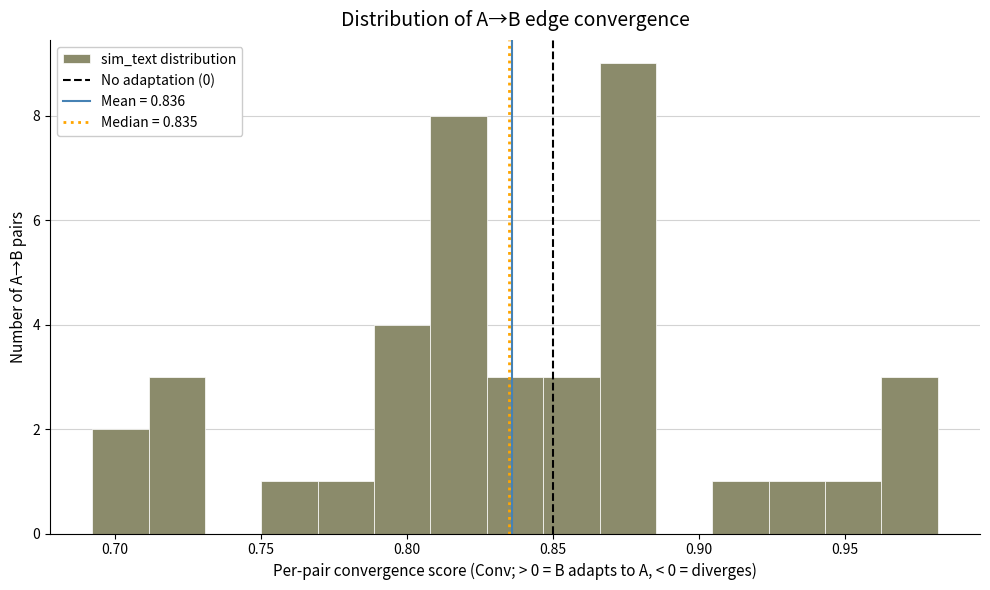

Around what value on the x-axis is the tallest bar? Give the approximate position of its centre, as read against the axis.

0.875